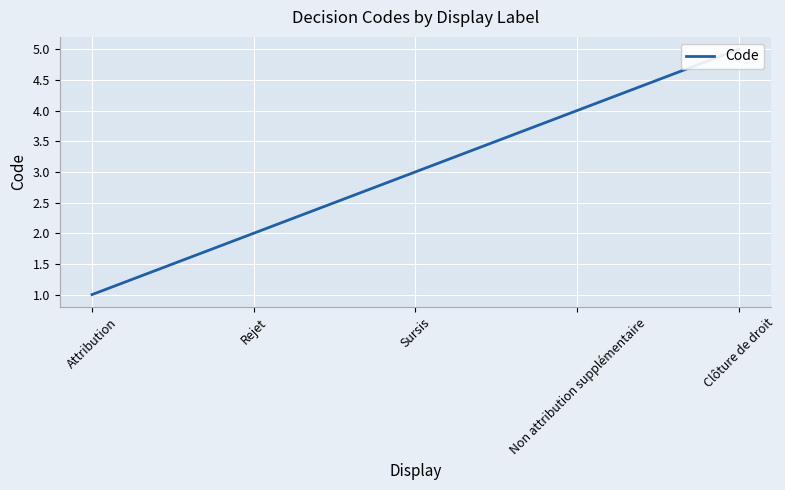

What is the change in value from Attribution to Clôture de droit?

+4